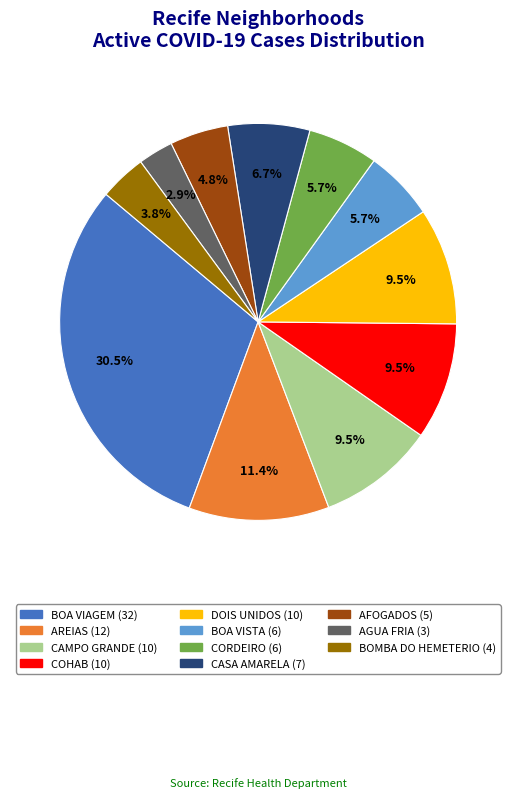

What is the largest slice in the pie chart?

BOA VIAGEM